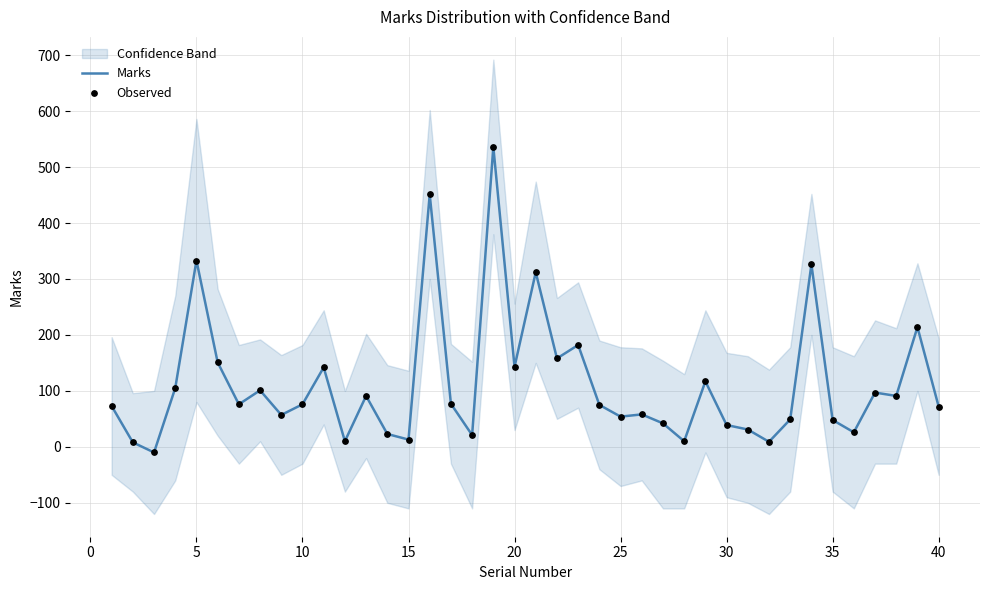

The Marks series shows 143 at 20. True or false?

True